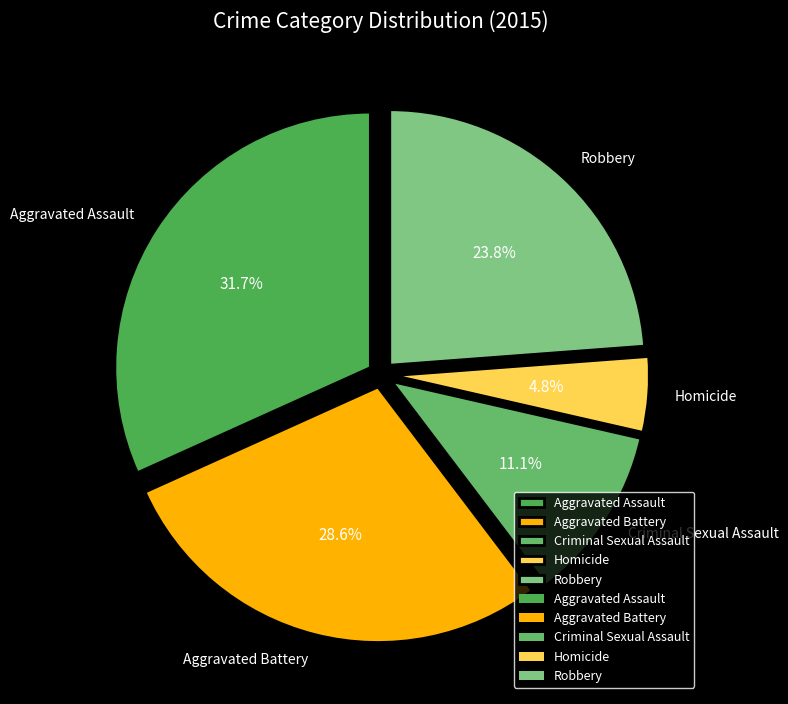

How many slices are in this pie chart?

5